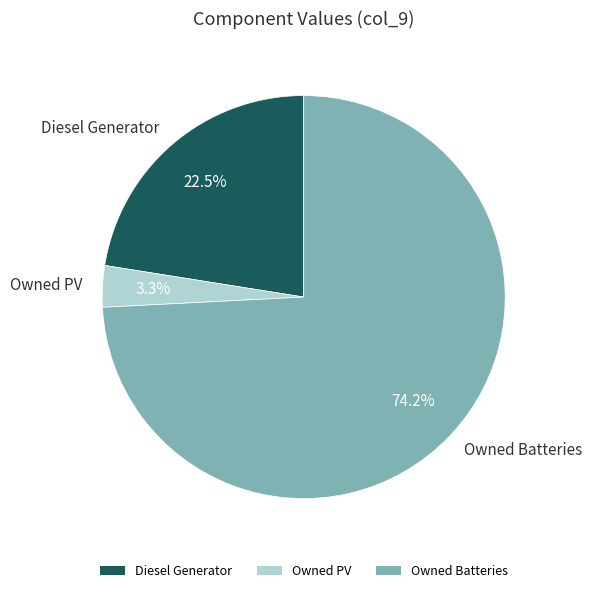

To the nearest percent, what percentage of the pie is Owned Batteries?

74%